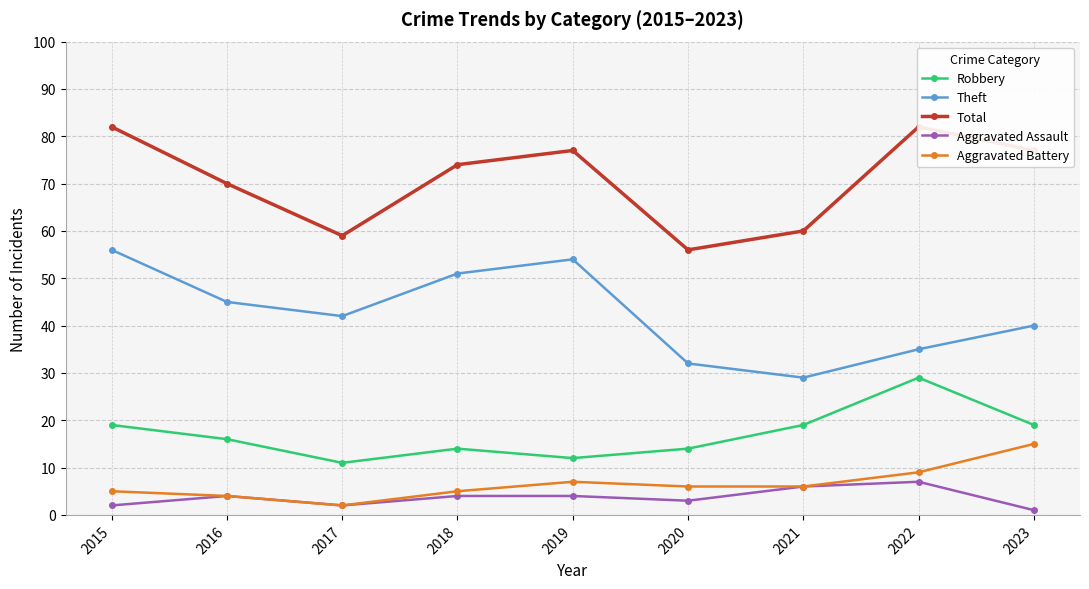

Reading right to left, extract all data points from this chart.

Robbery: 19	29	19	14	12	14	11	16	19
Theft: 40	35	29	32	54	51	42	45	56
Total: 77	82	60	56	77	74	59	70	82
Aggravated Assault: 1	7	6	3	4	4	2	4	2
Aggravated Battery: 15	9	6	6	7	5	2	4	5